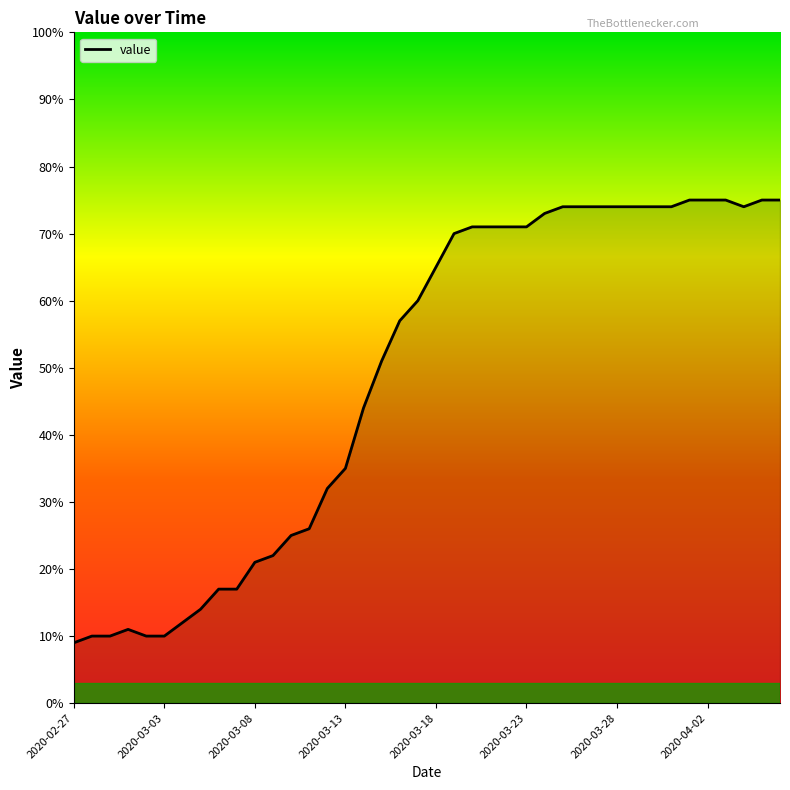

What is the difference between the maximum and minimum values?

66.0